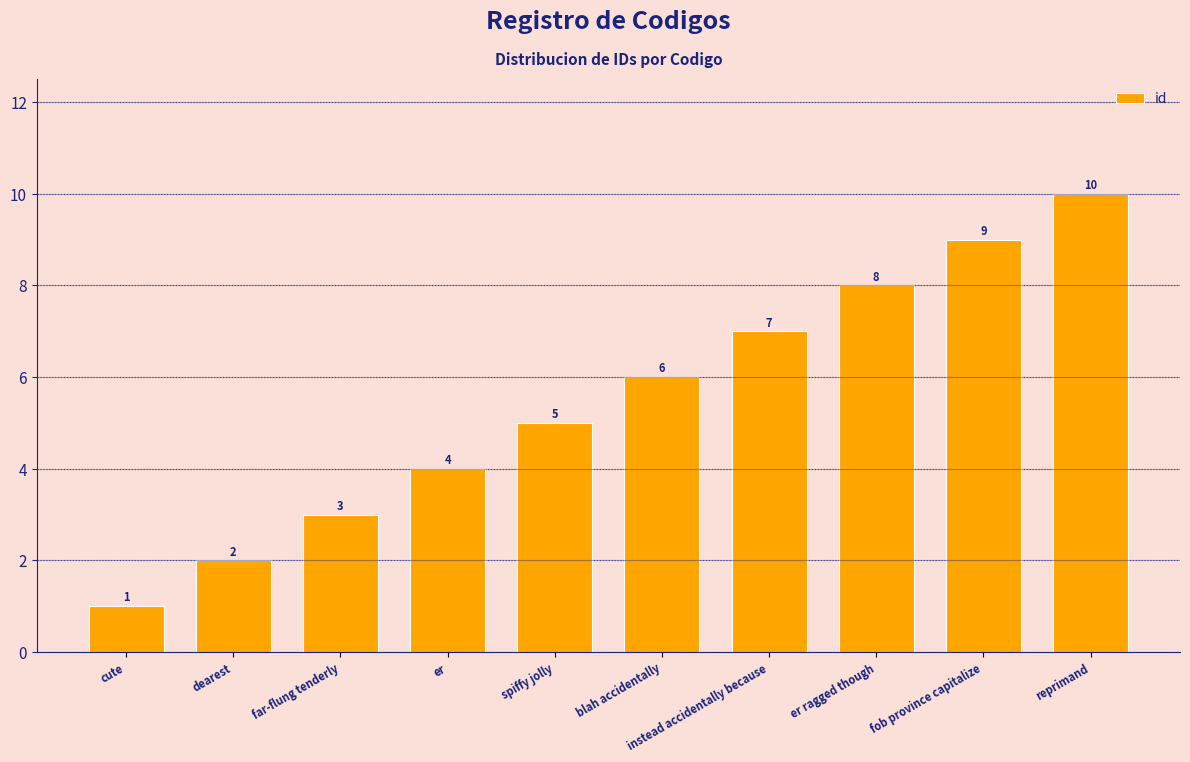

What is the label of the 6th bar from the left?

blah accidentally